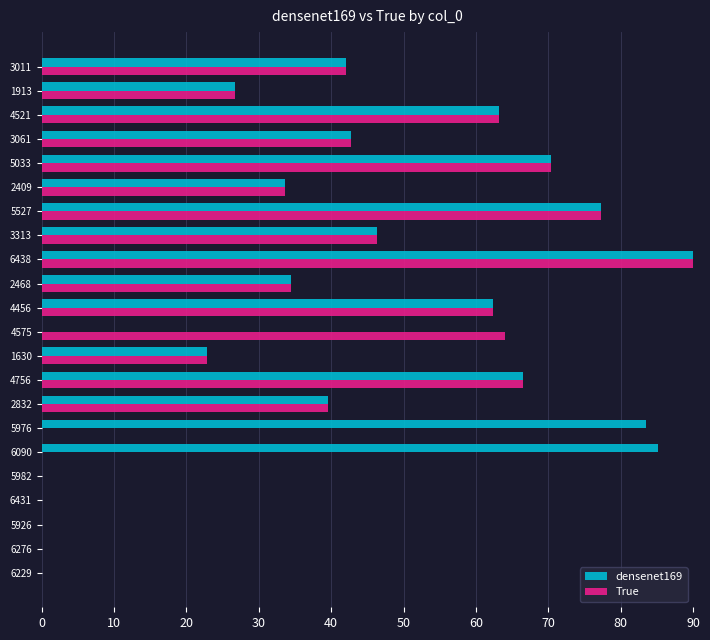

How many distinct data groups are displayed?

2